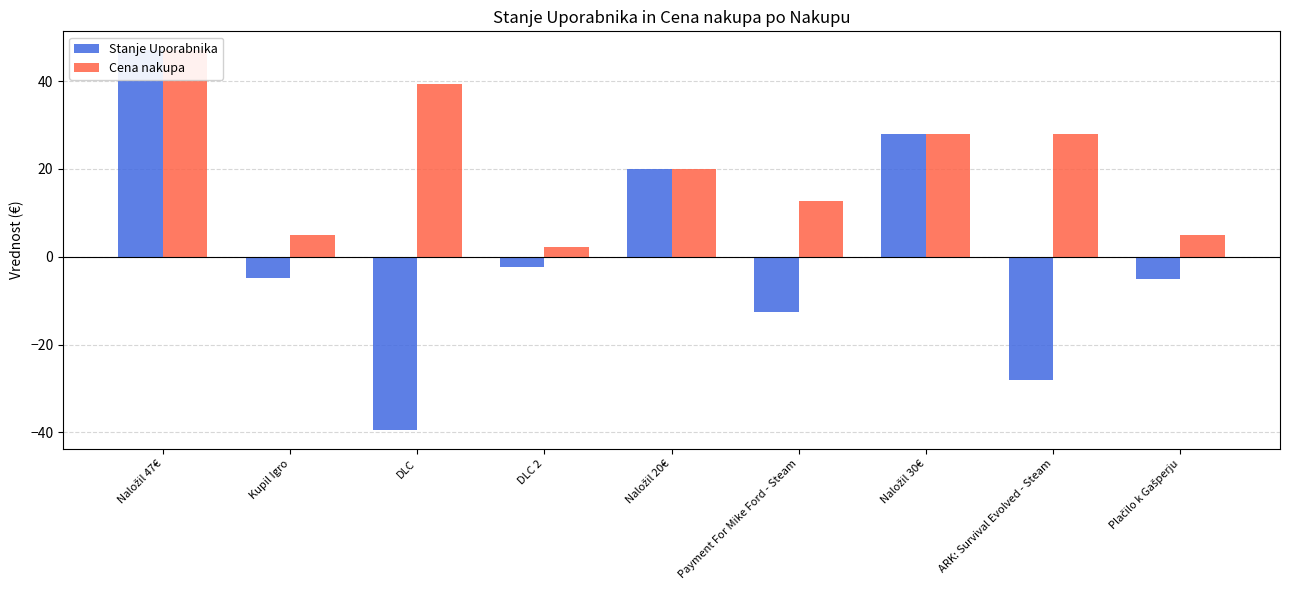

Which category has the lowest value in the Stanje Uporabnika series?

DLC